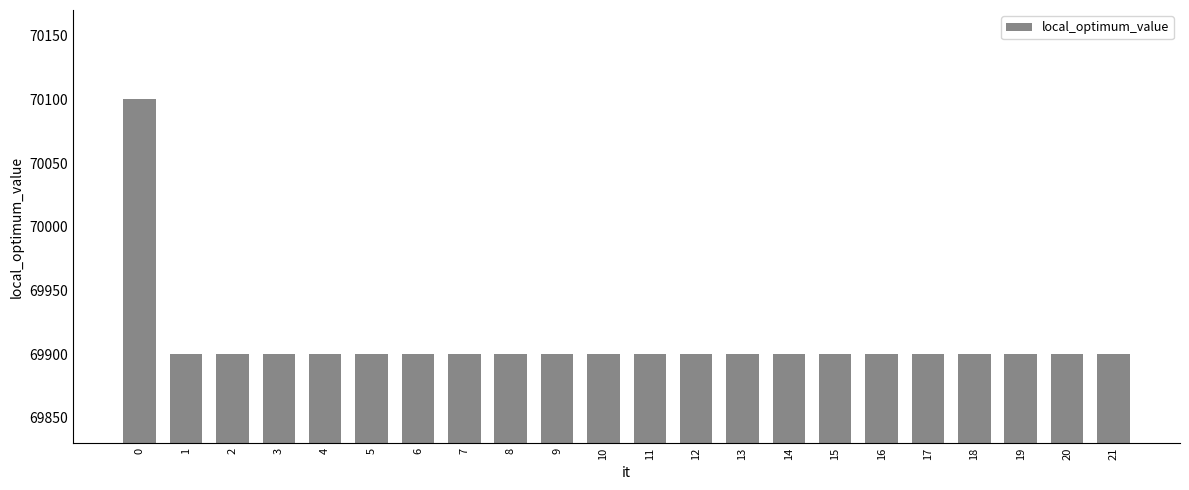

How many values exceed 69900?

1